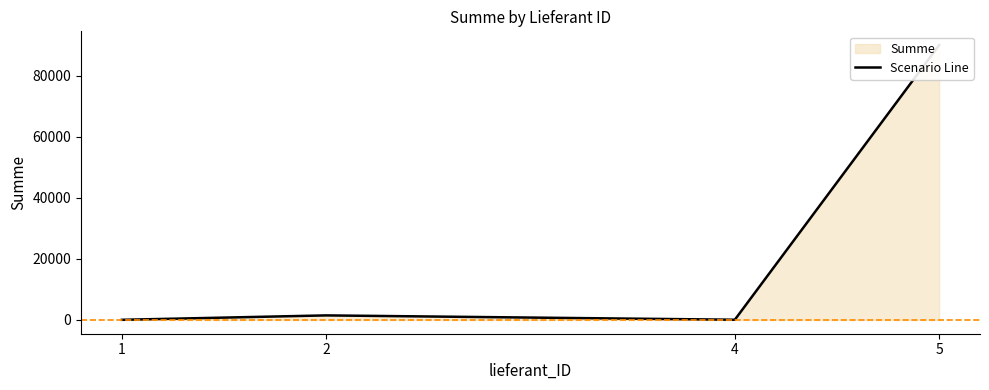

Rank the categories by value from highest to lowest.

5, 2, 4, 1